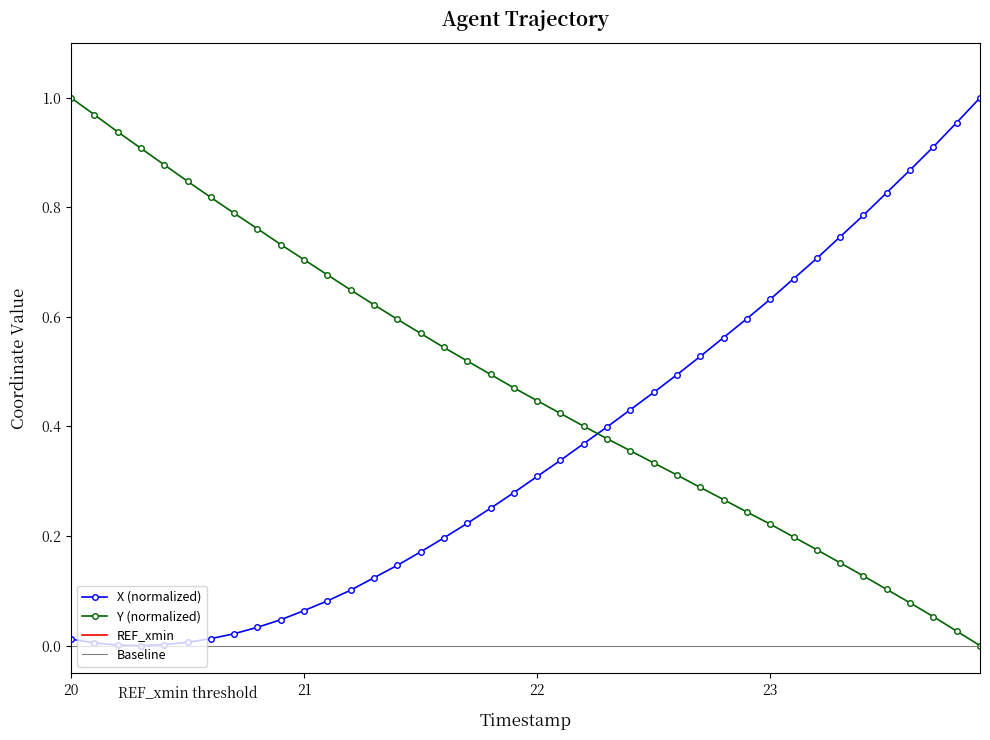

Between 20.8 and 21.5, which series saw the biggest shift?

Y